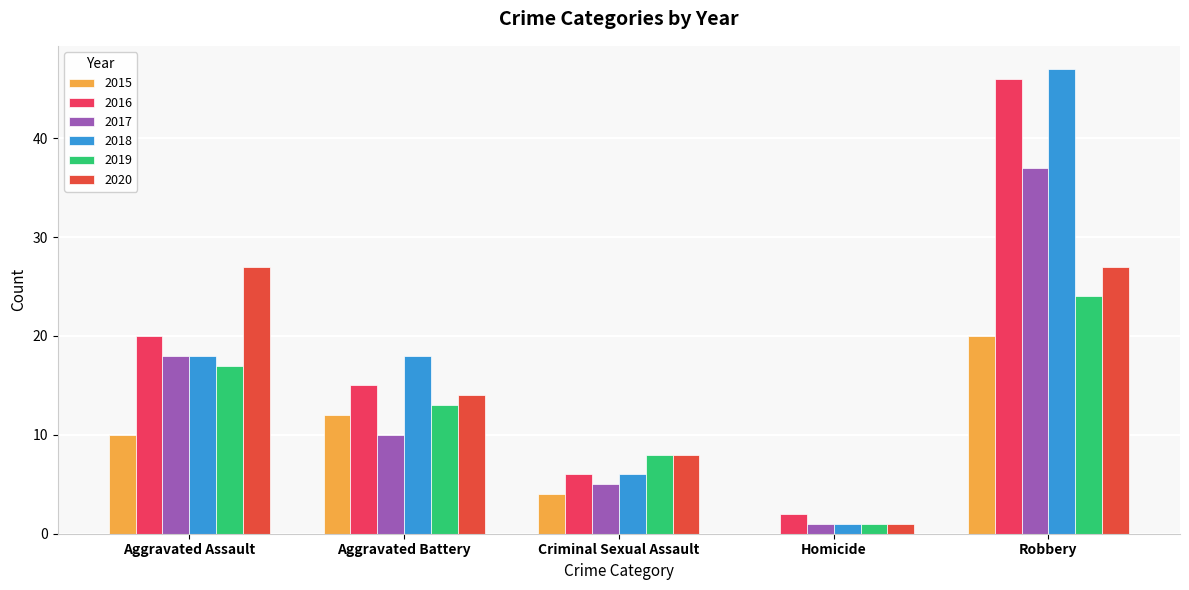

What is the sum of the 2018 values at Homicide and Aggravated Assault?

19